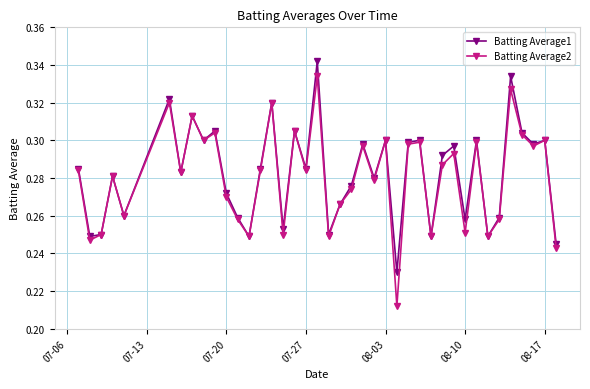

At how many categories does at least one series exceed 0?

40